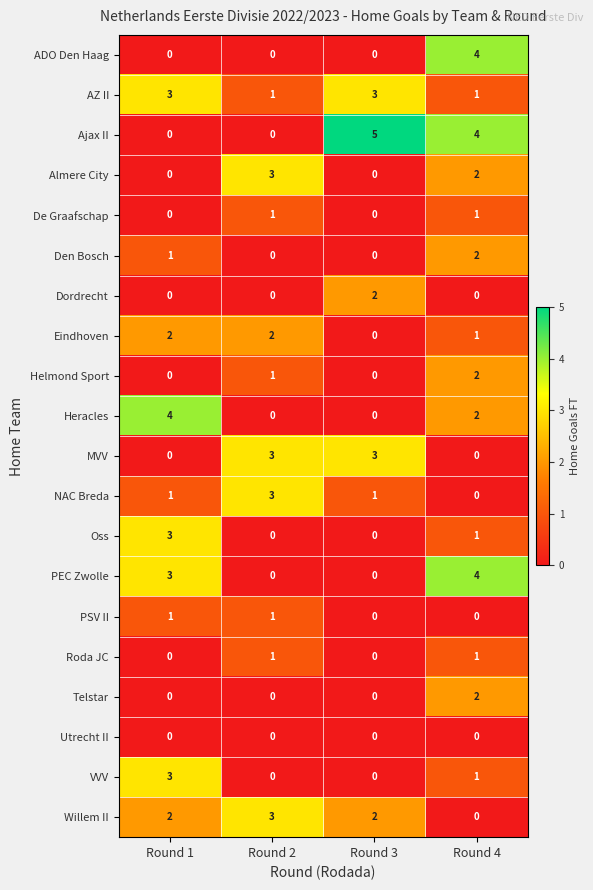

At which label is VVV closest to 1?

Round 4